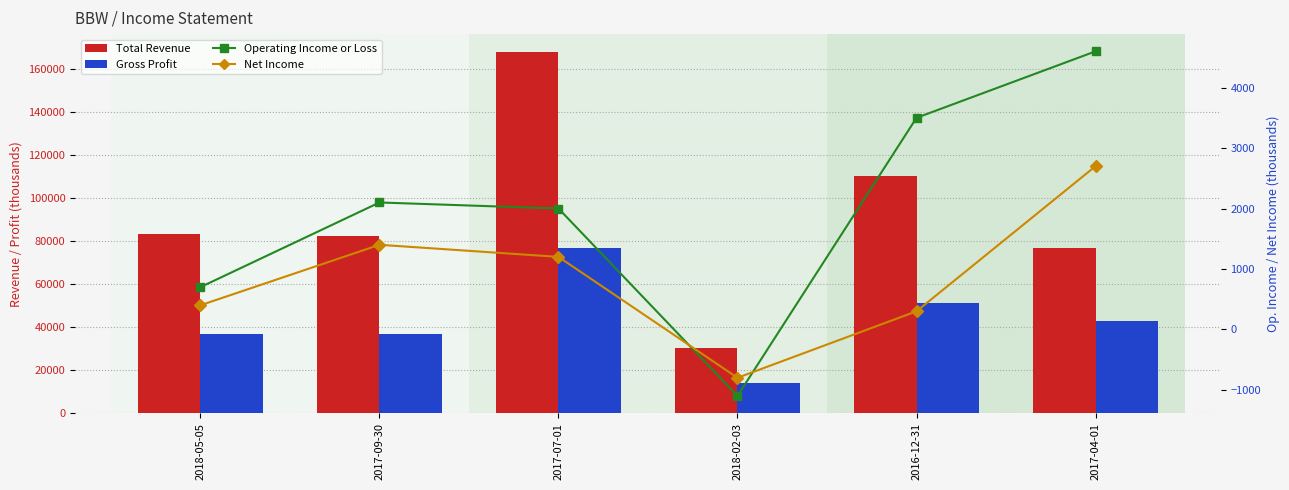

Which series has the largest total across all categories?

Total Revenue